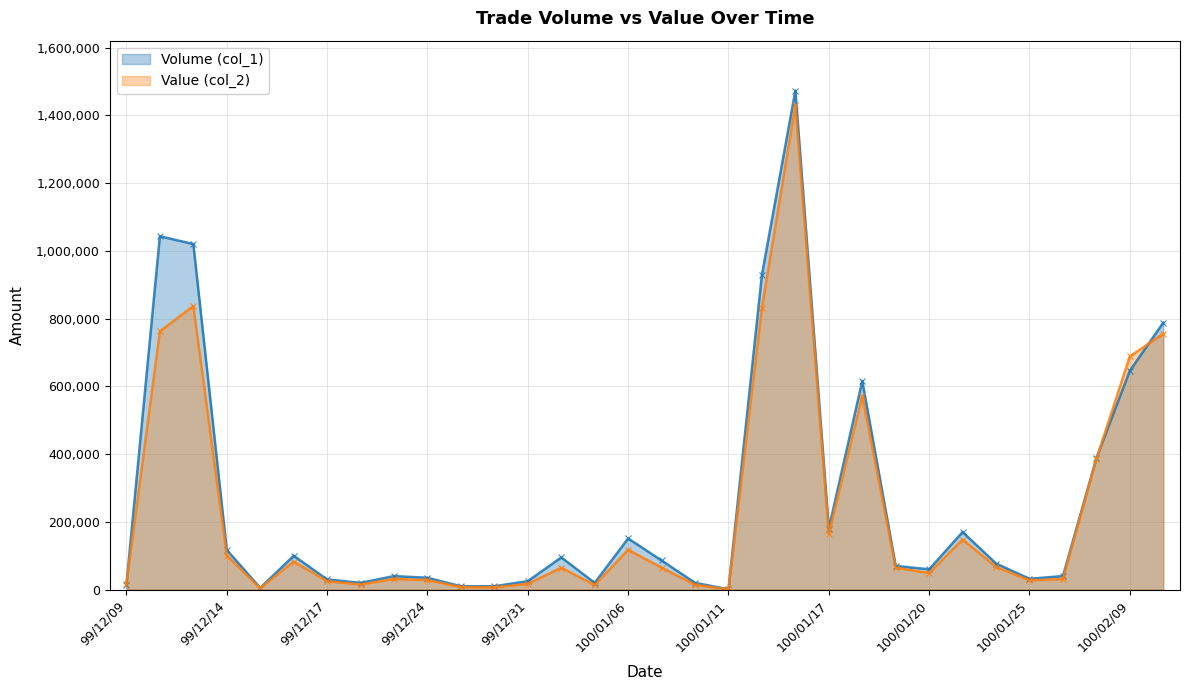

True or false: Value (col_2) and Volume (col_1) intersect in this chart.

True